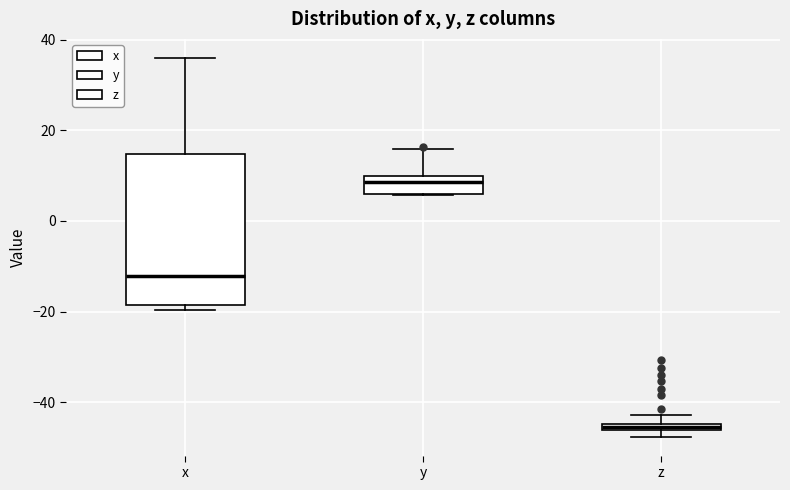

Which box is the tallest, from its lower edge to its upper edge?

x